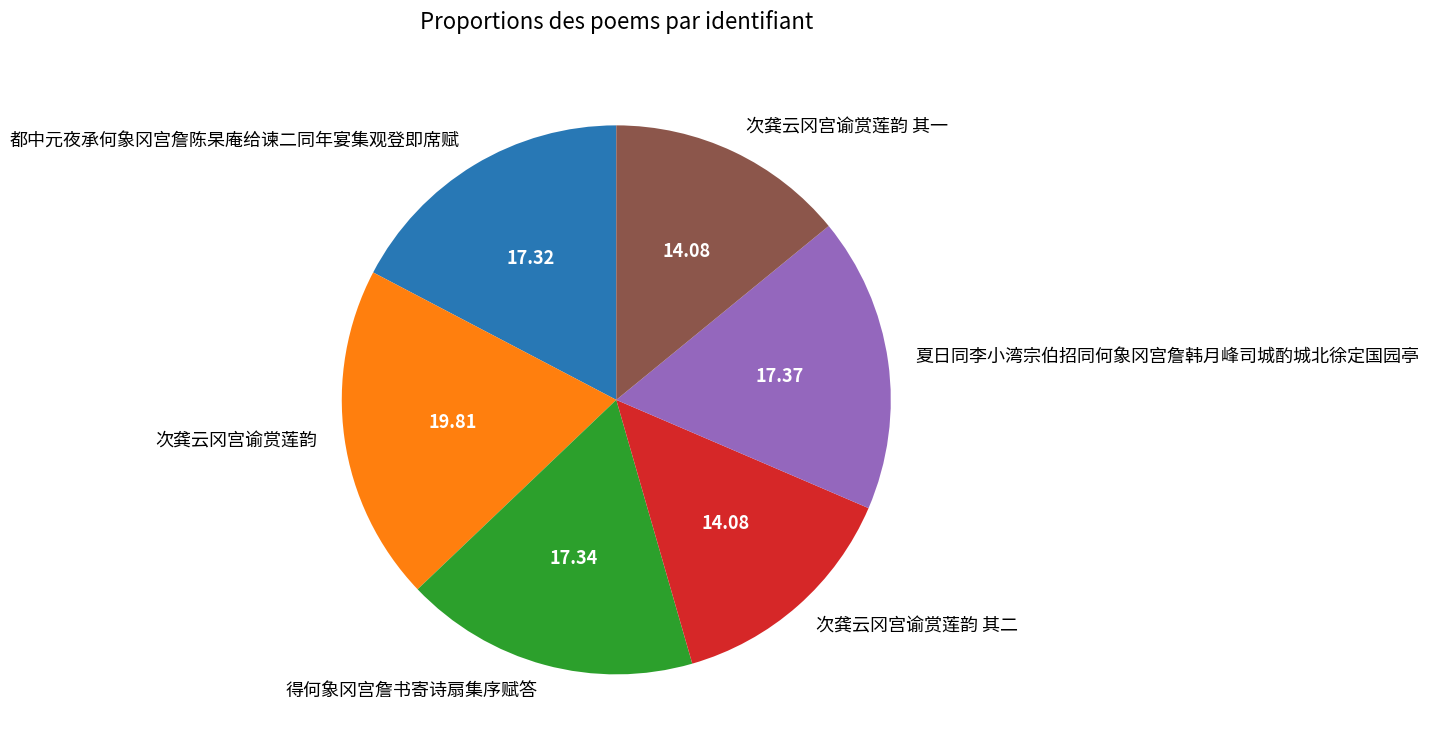

Does 得何象冈宫詹书寄诗扇集序赋答 account for over 50% of the chart?

No